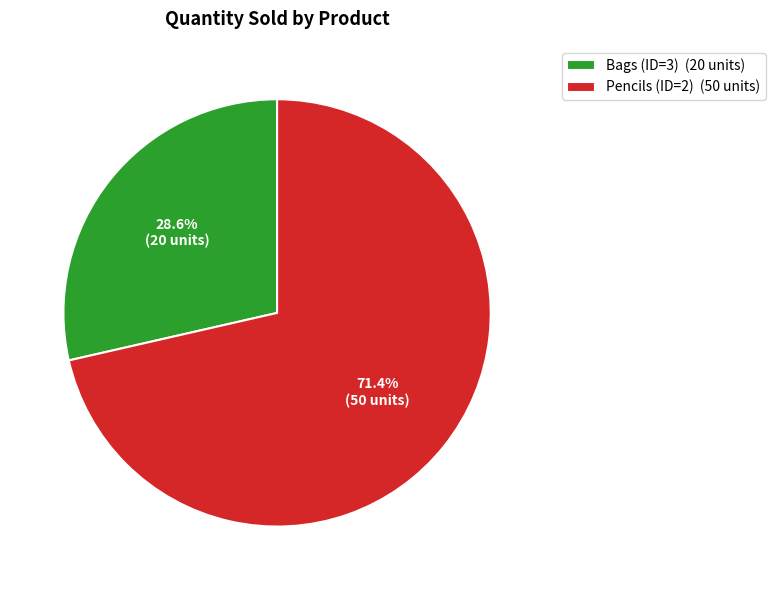

True or false: Pencils (ID=2) accounts for 71% of the total.

True